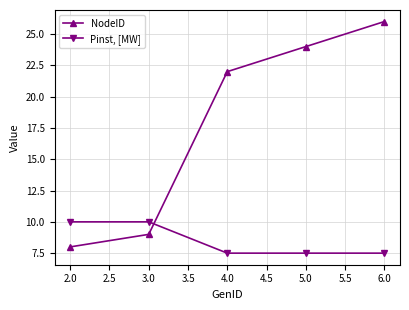

What is the lowest value of the Pinst, [MW] series?

7.5